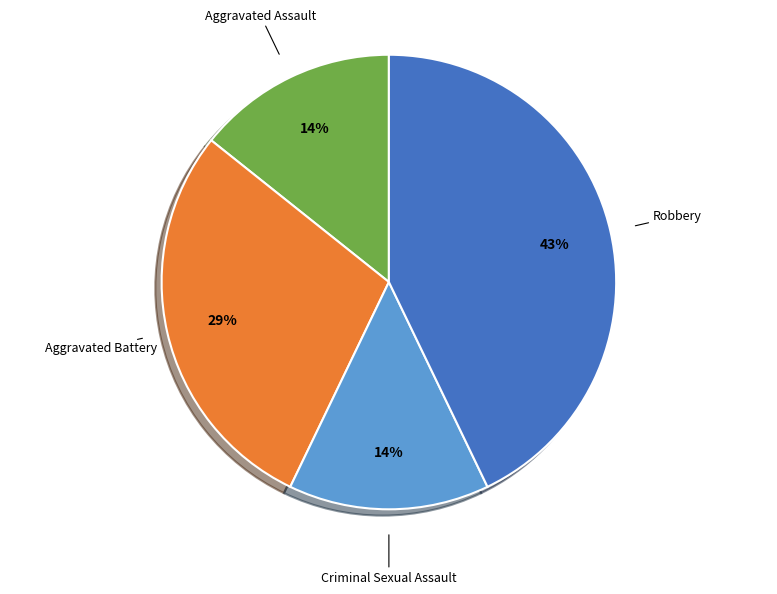

Is it true that Aggravated Assault is 14% of the pie?

True